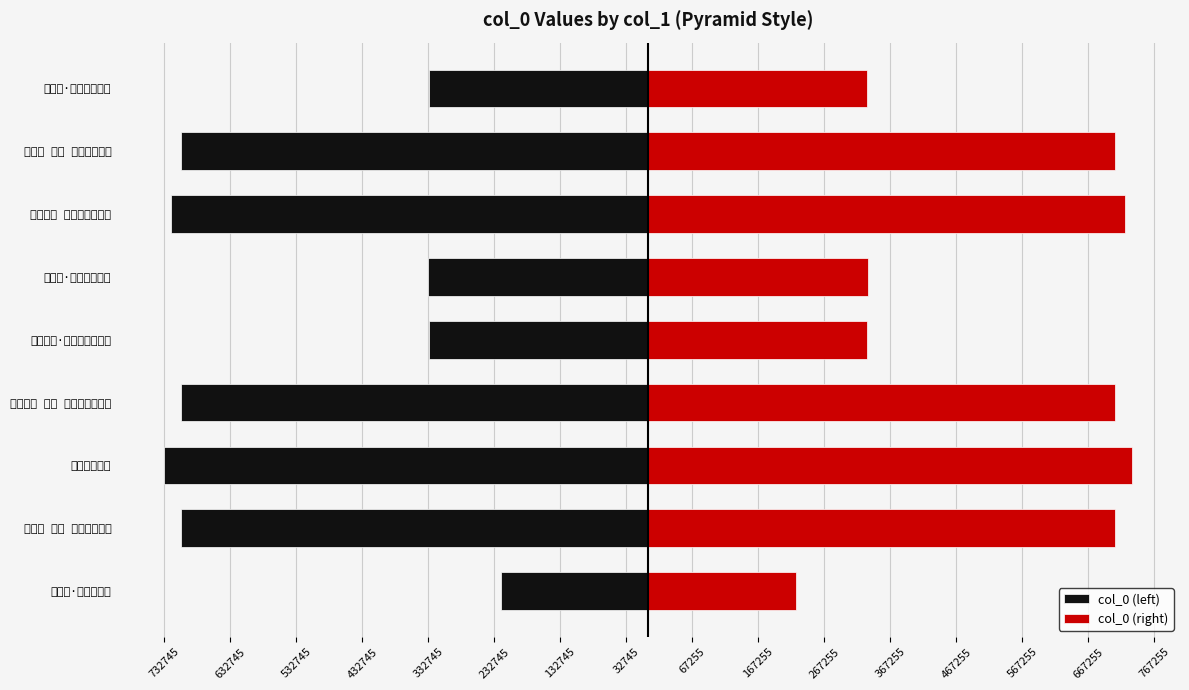

Which series has the largest total across all categories?

col_0 (right)